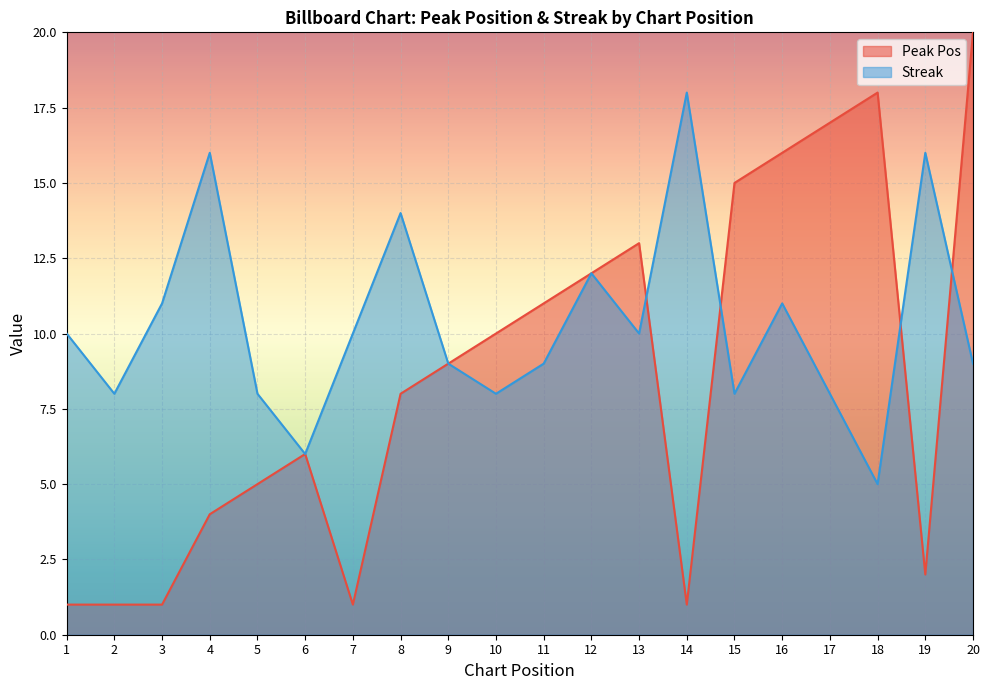

True or false: streak has a value of 30 at 14.

False